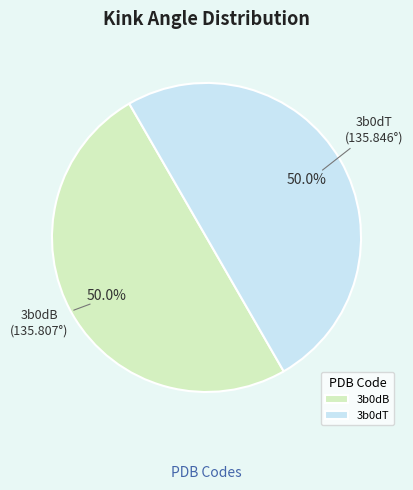

To the nearest percent, what is the combined percentage of 3b0dT and 3b0dB?

100%